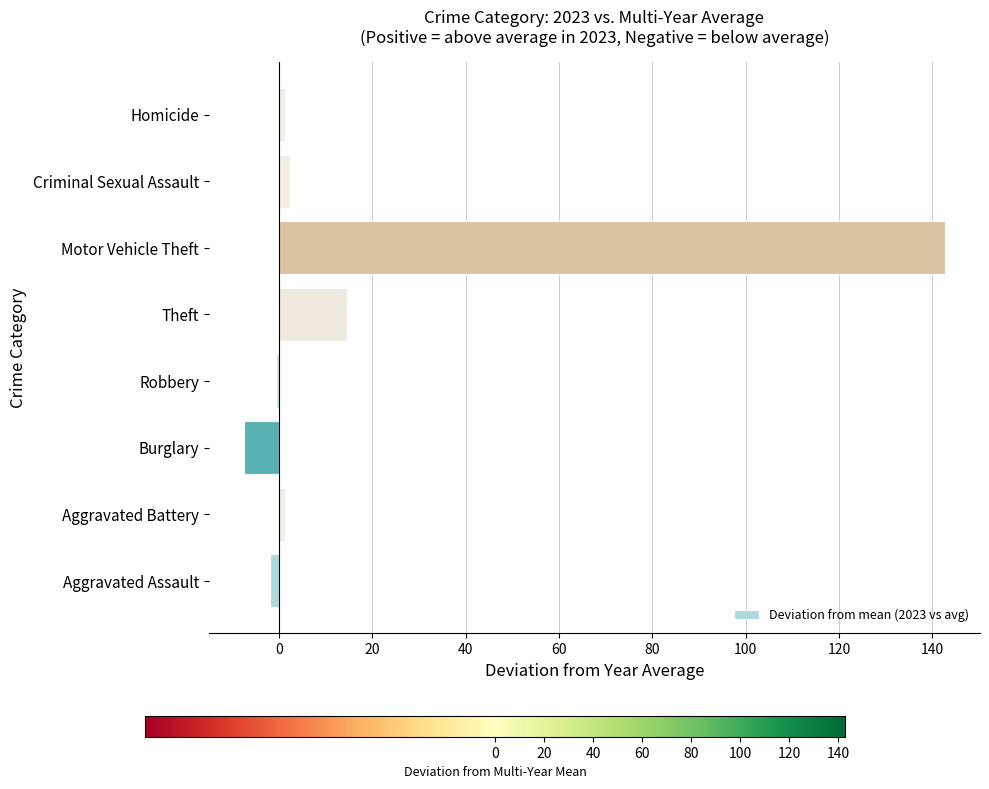

What is the sum of all values?

152.3